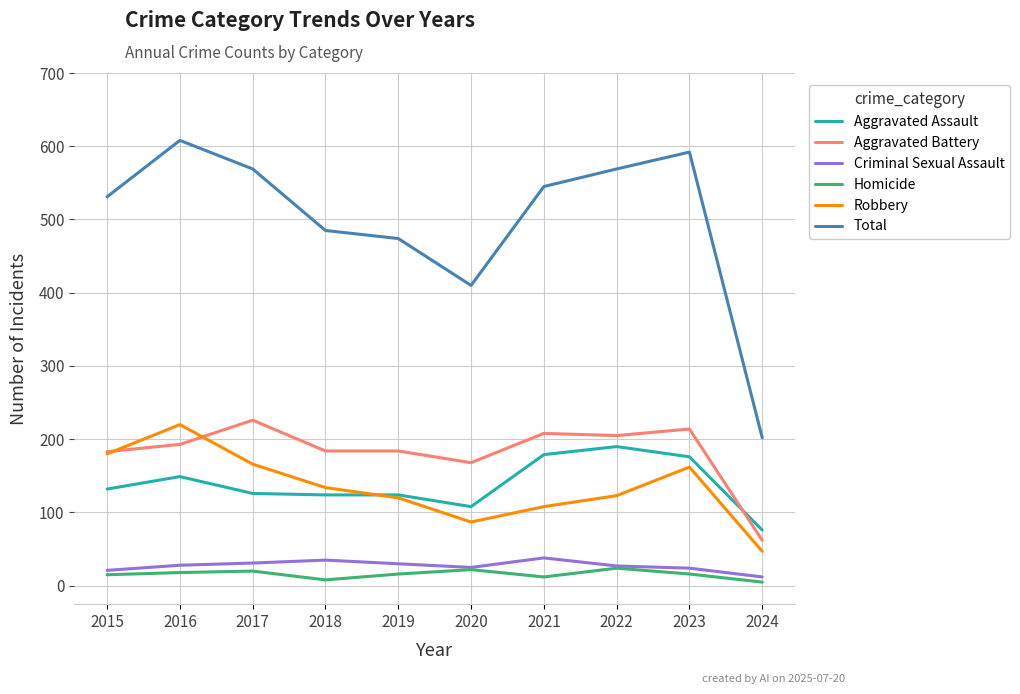

At how many categories does at least one series exceed 362?

9